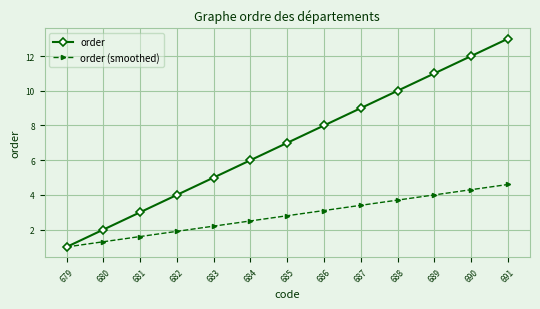

True or false: order (smoothed) has more than 0 points higher than both neighbors.

False